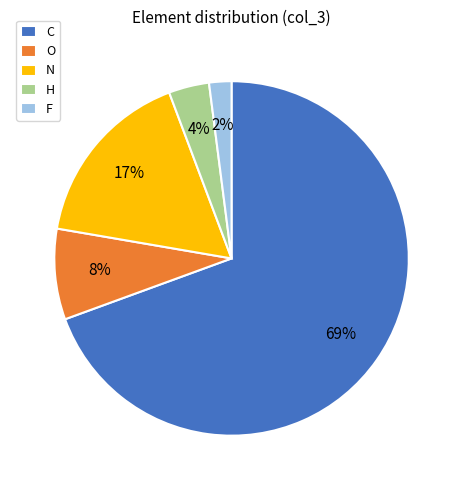

Count the number of slices in the pie.

5